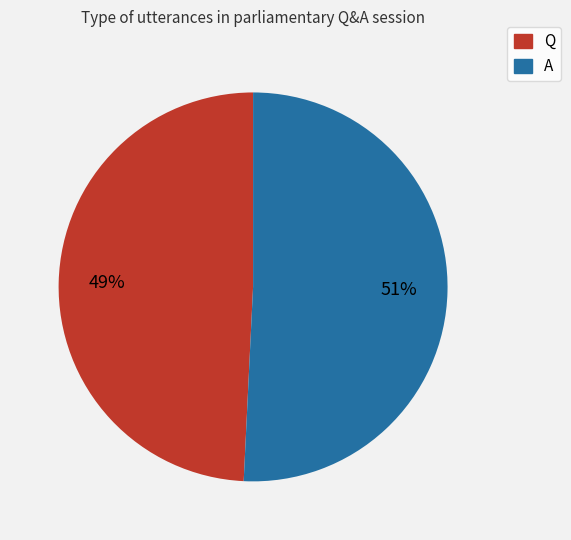

Is the sum of Q and A greater than half?

Yes